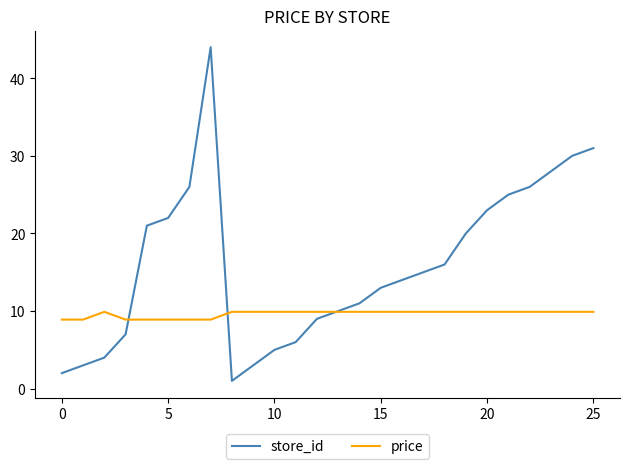

Which series has the largest total across all categories?

store_id